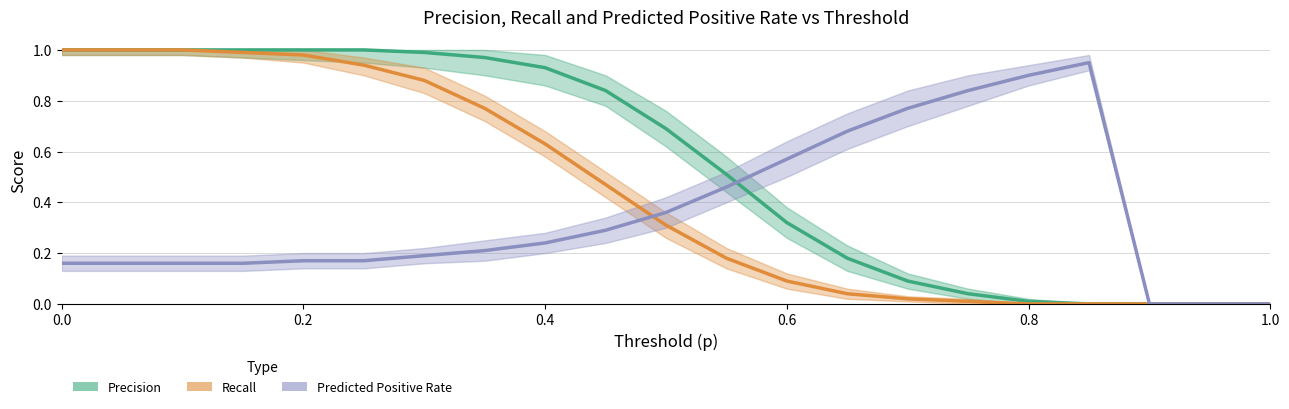

Is this an area chart (filled region under the line)?

No